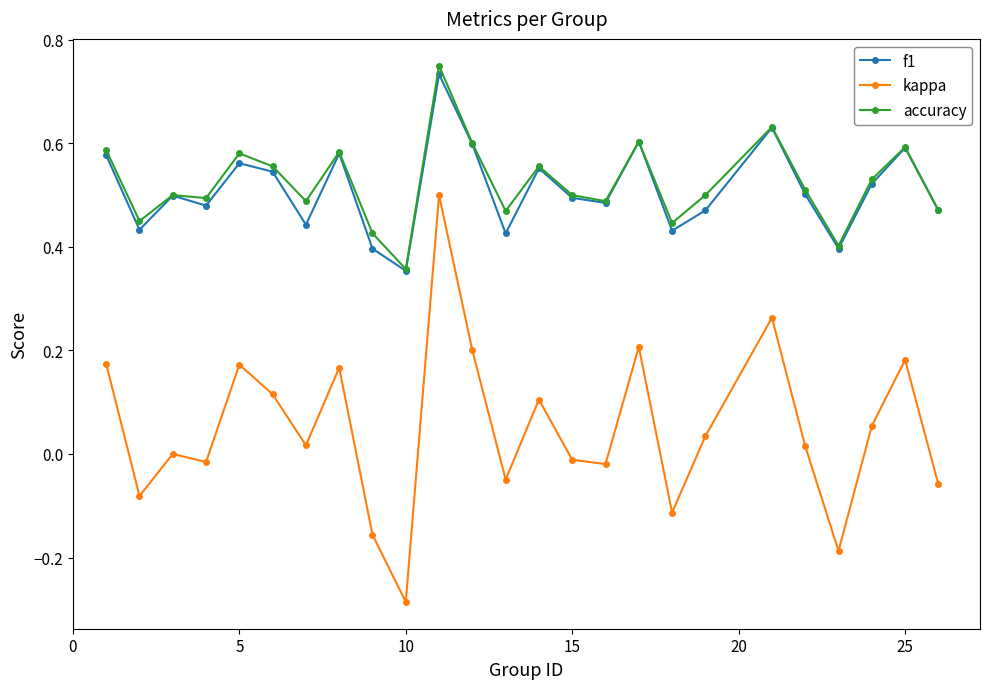

True or false: kappa has more than 1 interior local peaks.

True